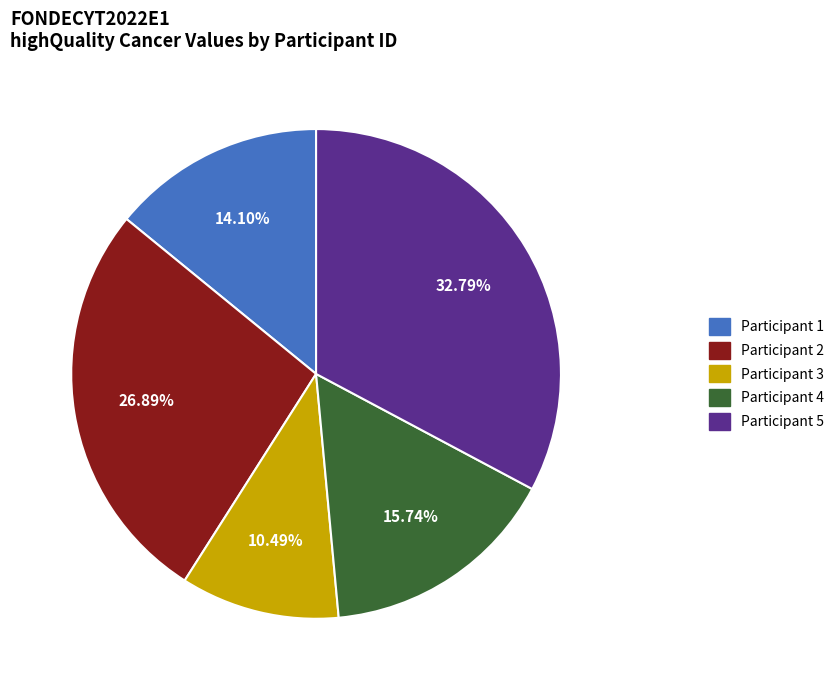

Which category has the smallest portion of the pie?

Participant 3